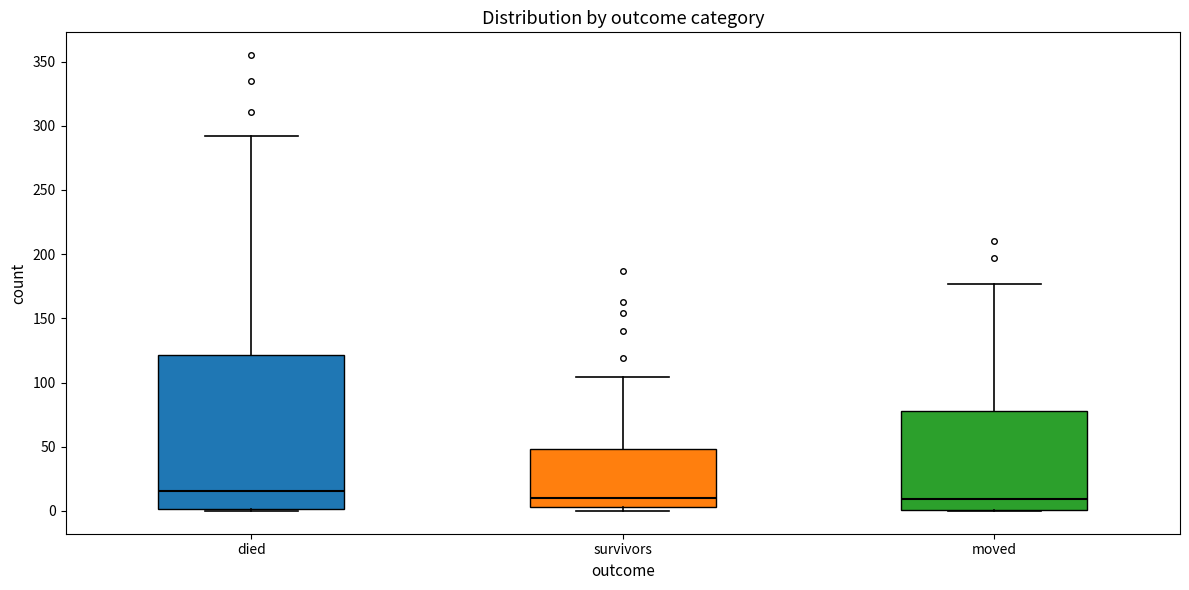

Reading left to right, transcribe this box plot: for each box, give where its median line is, the range the box spans, and where its two whiskers end, as read against the y-axis. The values are not printed on the chart, so give them approximately, as read against the axis.

died: median 15, box 0 to 120, whiskers 0 to 290
survivors: median 10, box 5 to 50, whiskers 0 to 105
moved: median 10, box 0 to 80, whiskers 0 to 175